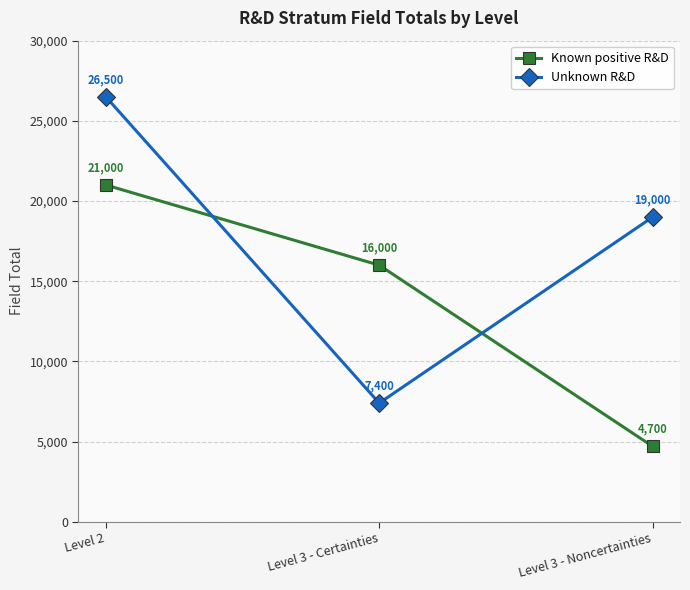

Reading right to left, extract all data points from this chart.

Known positive R&D: 4700	16000	21000
Unknown R&D: 19000	7400	26500